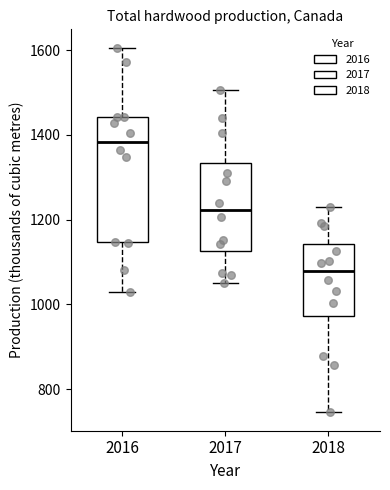

Where does the upper whisker of the box at x = 2017 end on the y-axis? The values are not printed on the chart, so give them approximately, as read against the axis.

1500